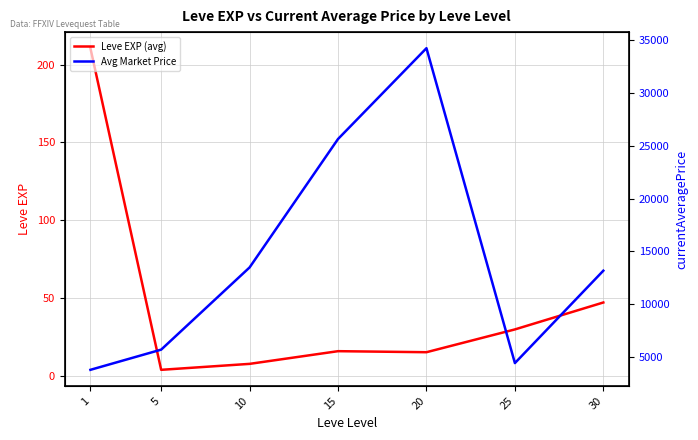

Where is the first local minimum for Leve EXP (avg)?

5